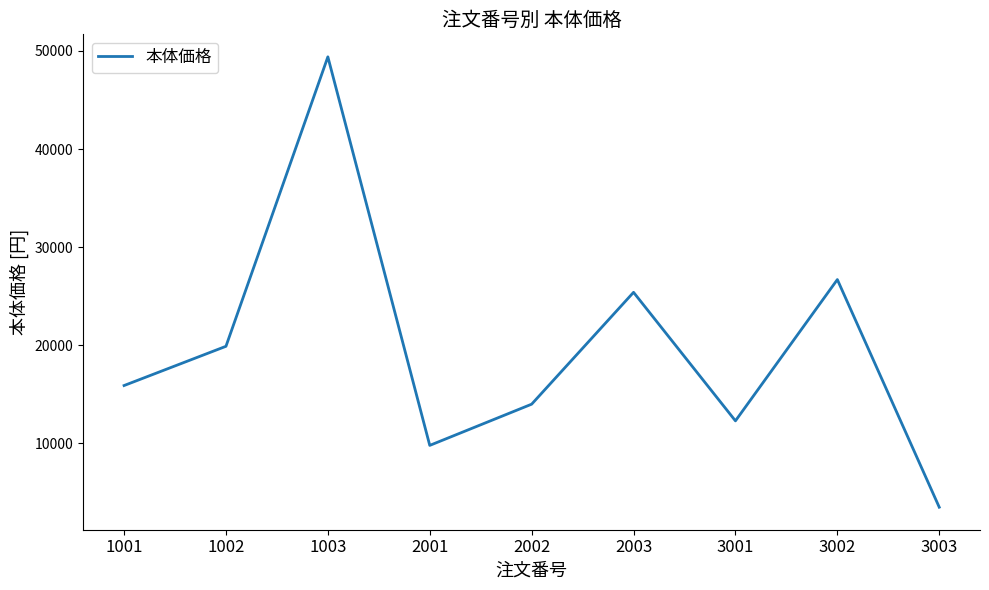

Rank the categories by value from lowest to highest.

3003, 2001, 3001, 2002, 1001, 1002, 2003, 3002, 1003